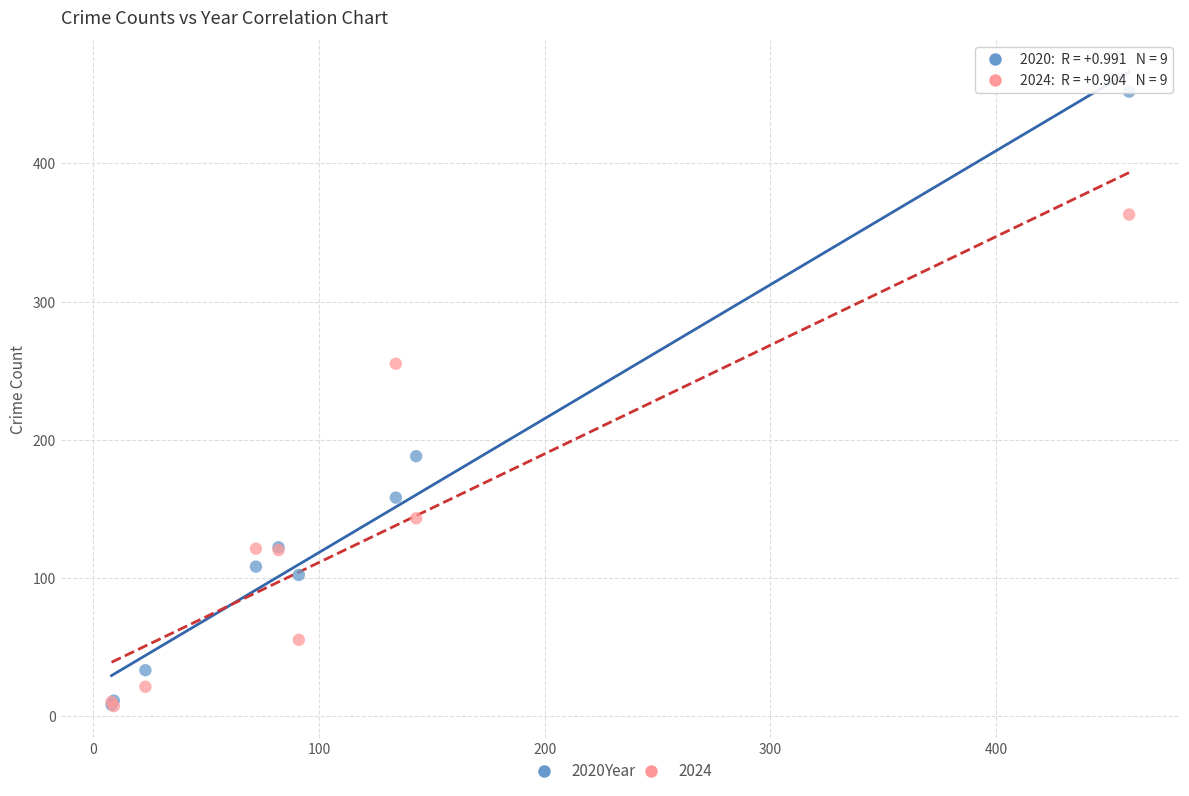

Across all series, what Y value is closest to 229?

255